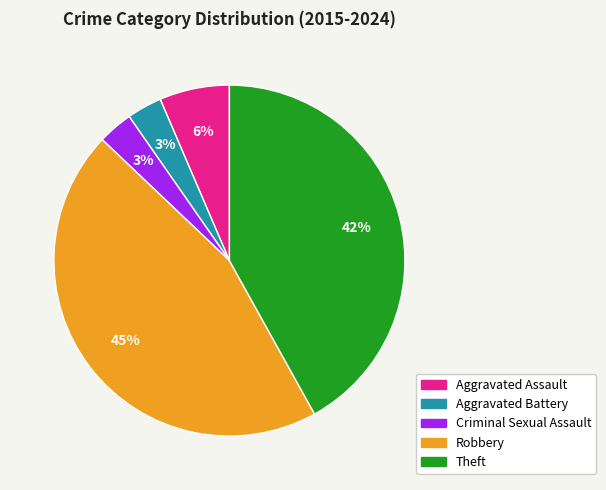

Is it true that Aggravated Battery is 3% of the pie?

True